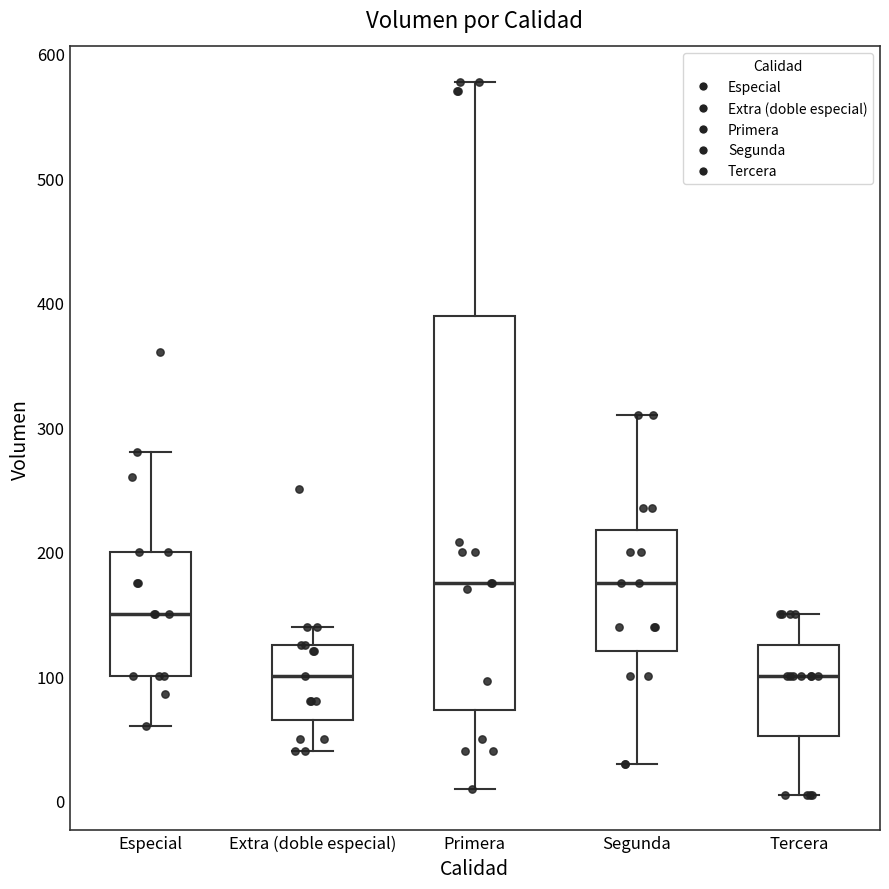

Reading left to right, transcribe this box plot: for each box, give where its median line is, the range the box spans, and where its two whiskers end, as read against the y-axis. The values are not printed on the chart, so give them approximately, as read against the axis.

Especial: median 150, box 100 to 200, whiskers 60 to 280
Extra (doble especial): median 100, box 70 to 130, whiskers 40 to 140
Primera: median 180, box 70 to 390, whiskers 10 to 580
Segunda: median 180, box 120 to 220, whiskers 30 to 310
Tercera: median 100, box 50 to 130, whiskers 10 to 150